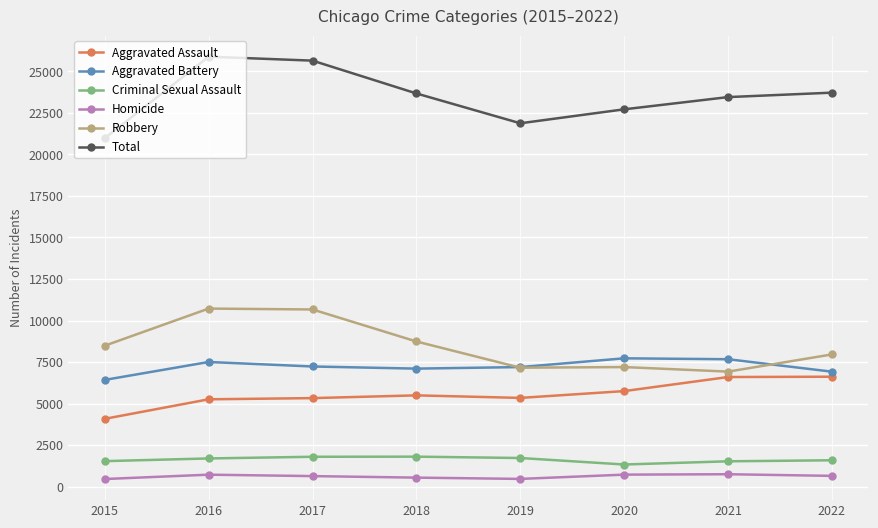

True or false: Homicide and Criminal Sexual Assault intersect in this chart.

False